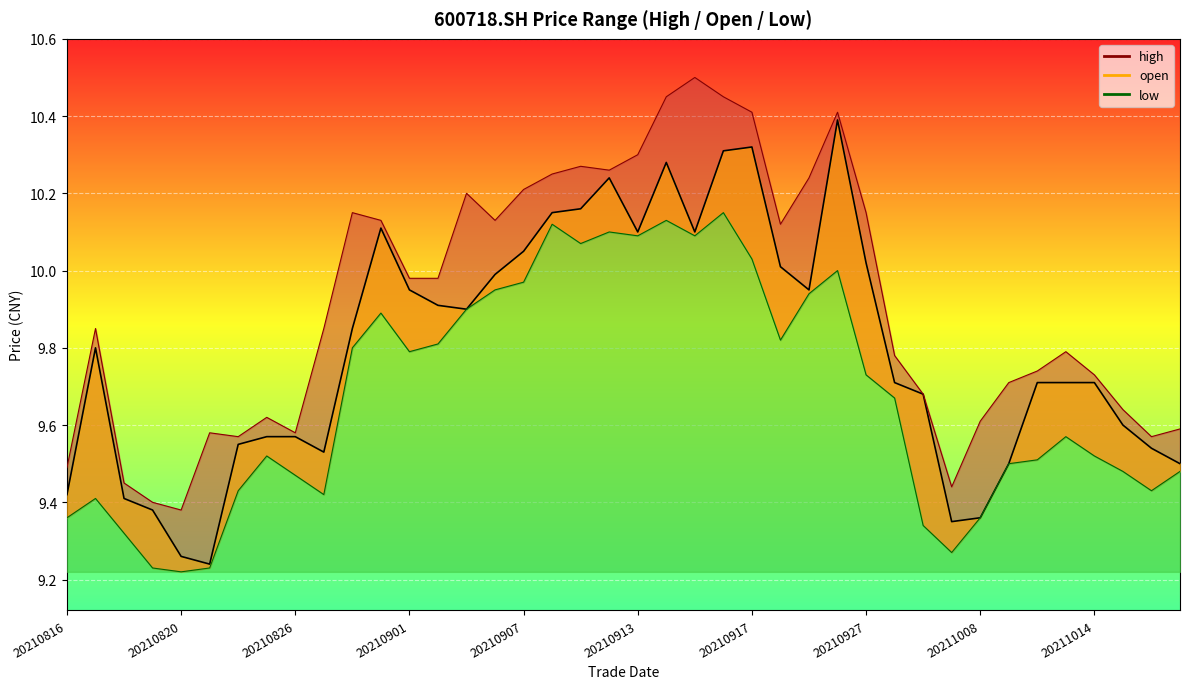

The value of high at 20210909 is 3.1. True or false?

False